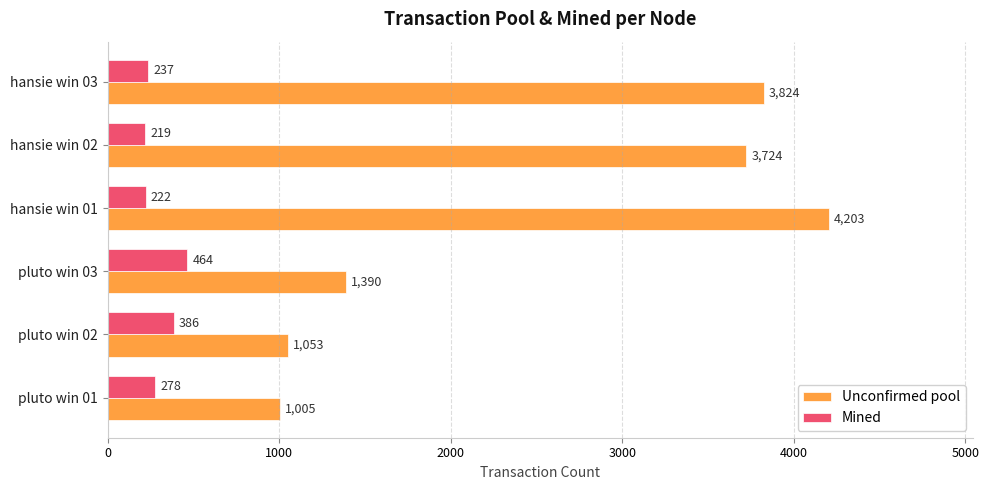

Which series has the largest range (max minus min)?

Unconfirmed pool